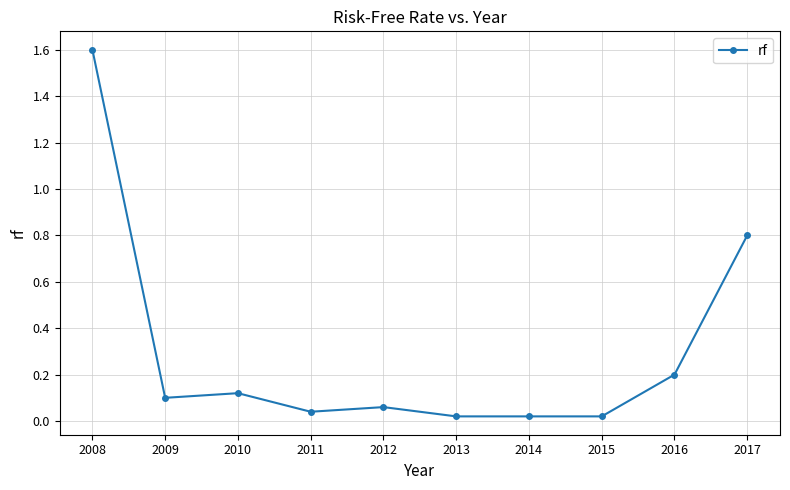

The value at 2016 is 0.2. True or false?

True